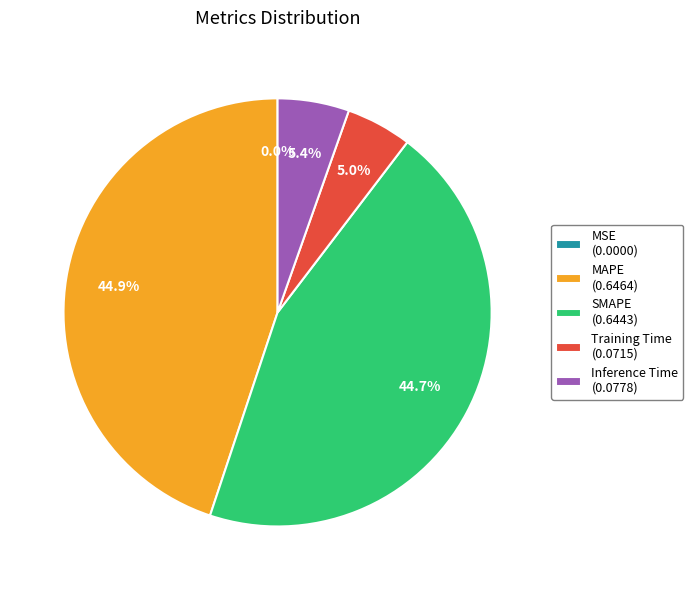

Is there a majority slice in this chart?

No